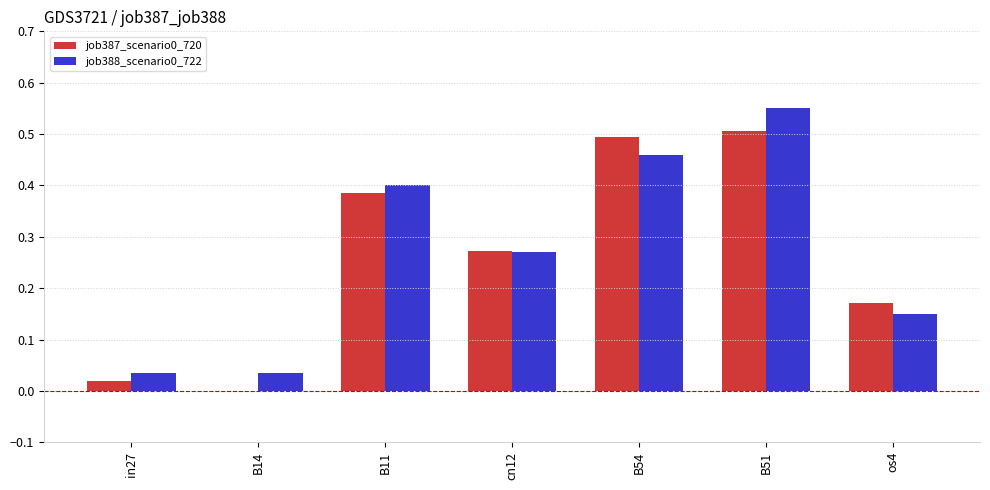

Is the value of job388_scenario0_722 at os4 greater than the value of job387_scenario0_720 at B51?

No